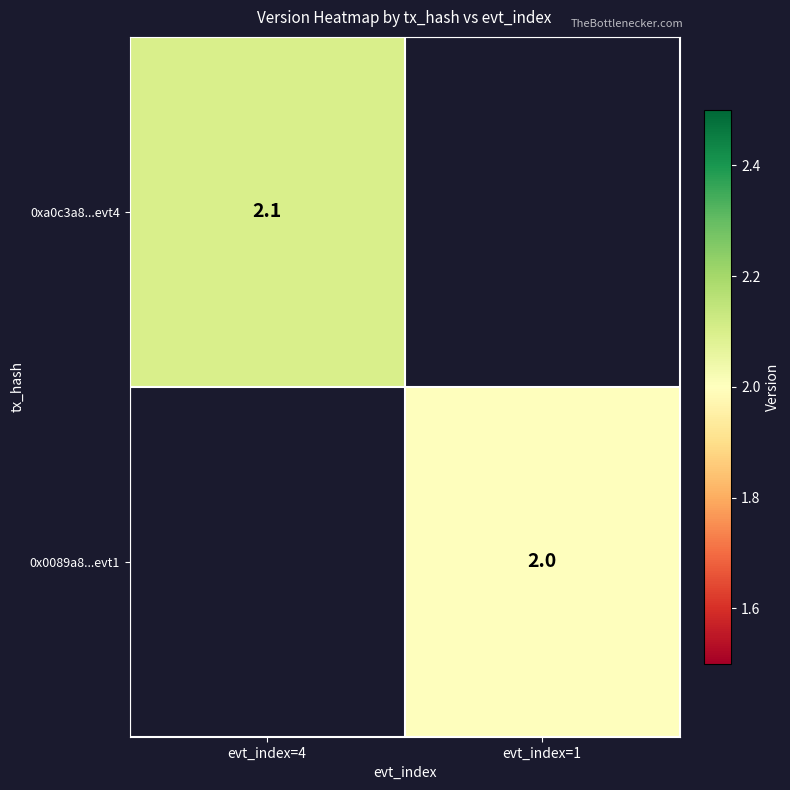

True or false: 0xa0c3a8...evt4 has a value of 1.1 at evt_index=4.

False